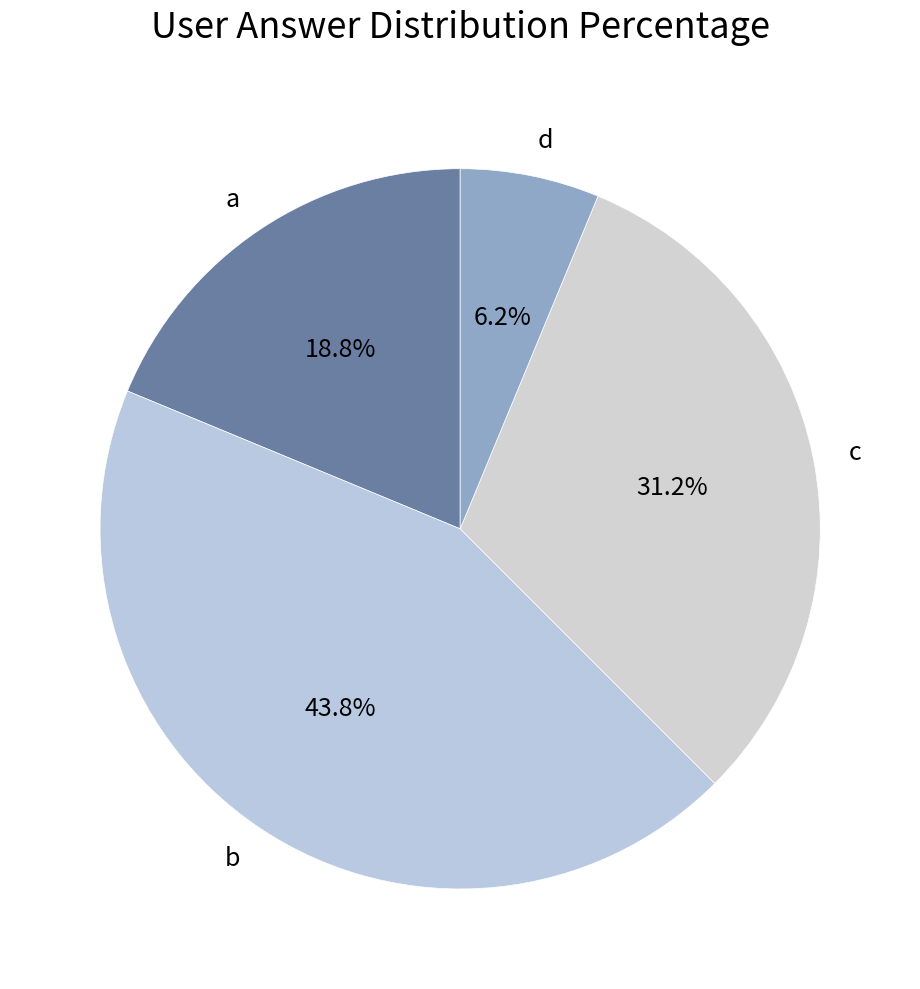

To the nearest percent, what is the combined percentage of c and a?

50%